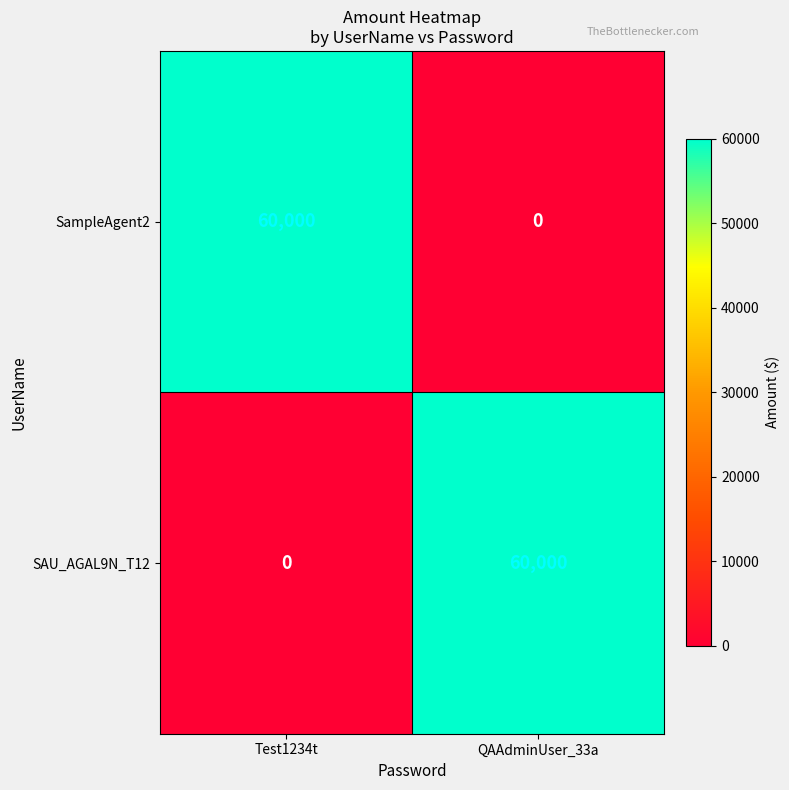

What is the average value of the SAU_AGAL9N_T12 series?

30000